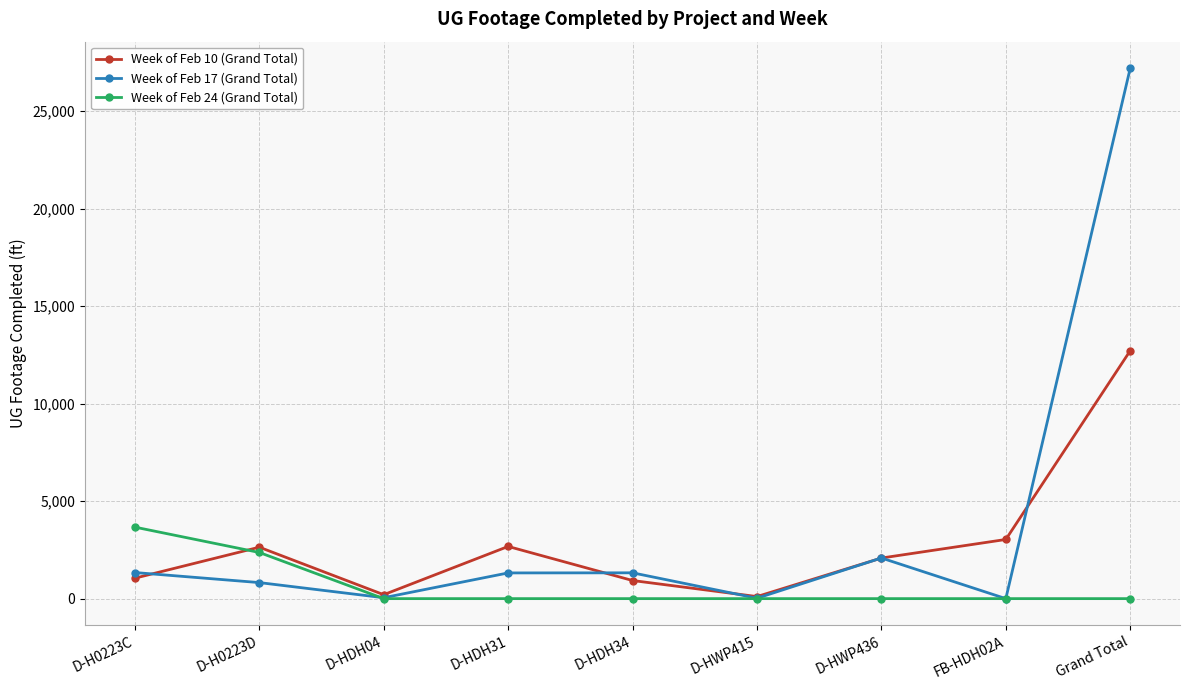

Which series has the largest total across all categories?

Week of Feb 17 (Grand Total)